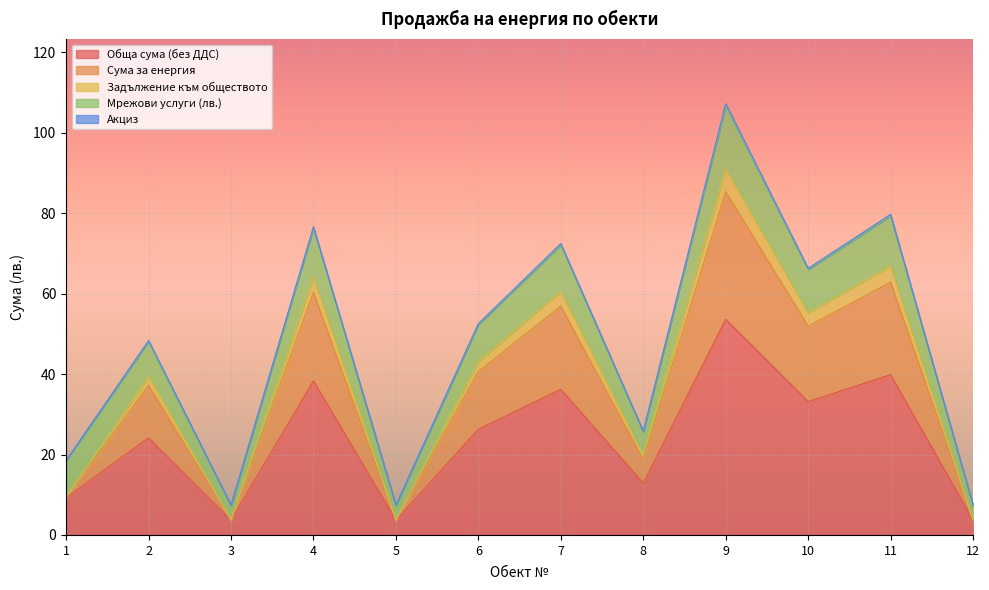

At which label is Обща сума (без ДДС) closest to 28?

6